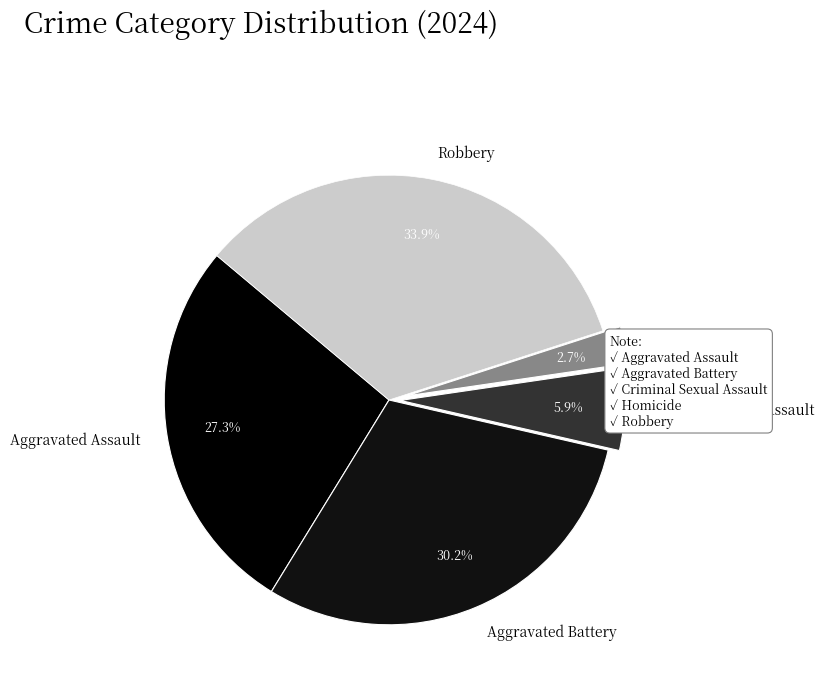

To the nearest percent, what is the combined percentage of Homicide and Robbery?

37%